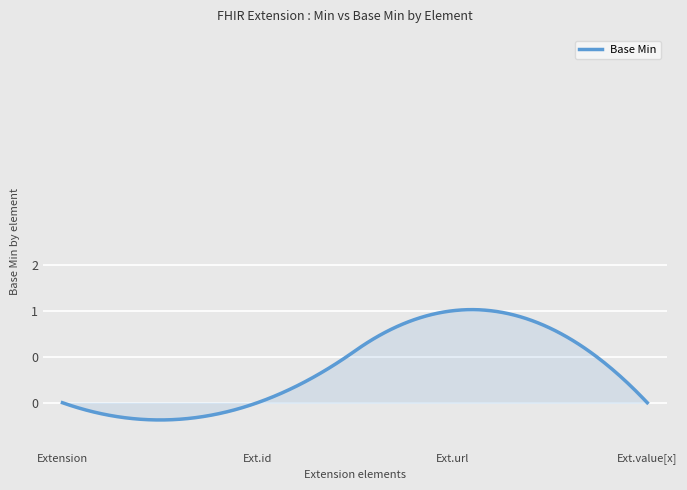

Reading left to right, transcribe all the data shown in this chart.

Extension=0	Extension.id=0	Extension.url=1	Extension.value[x]=0